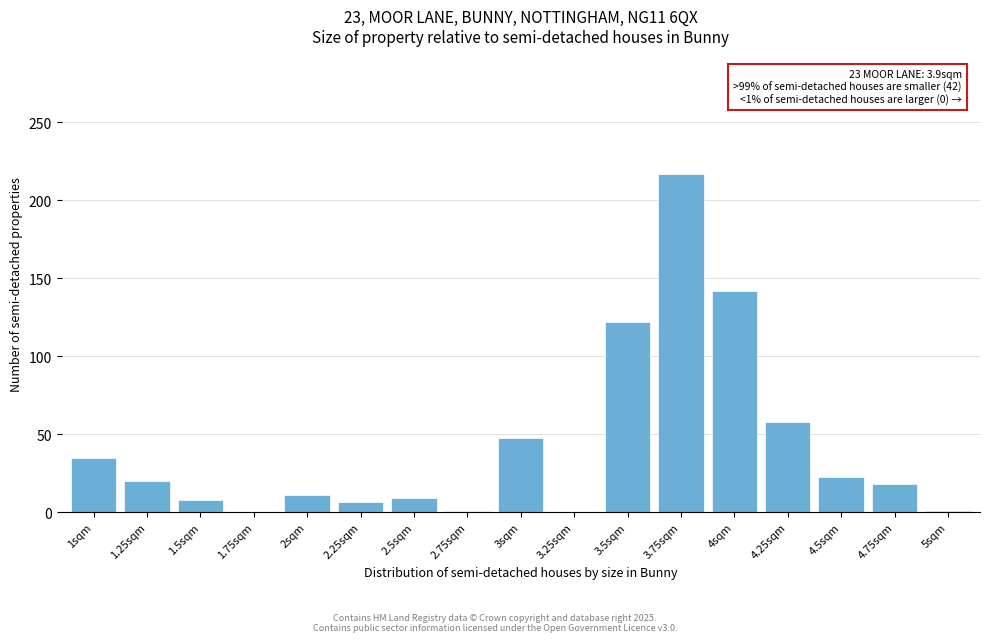

What is the sum of all values?

720